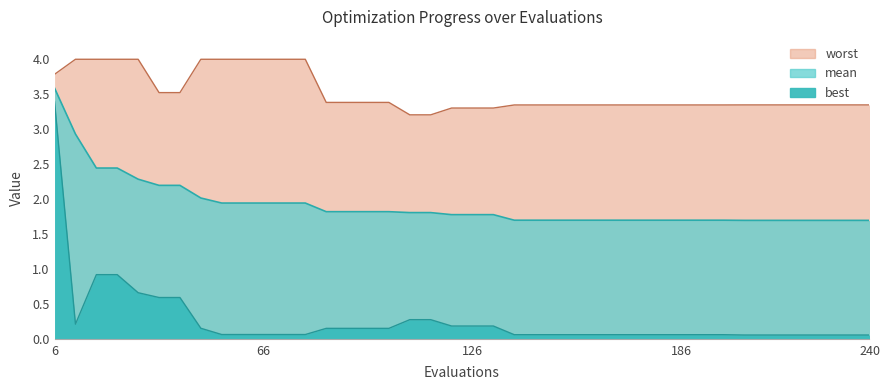

True or false: worst and mean intersect in this chart.

False